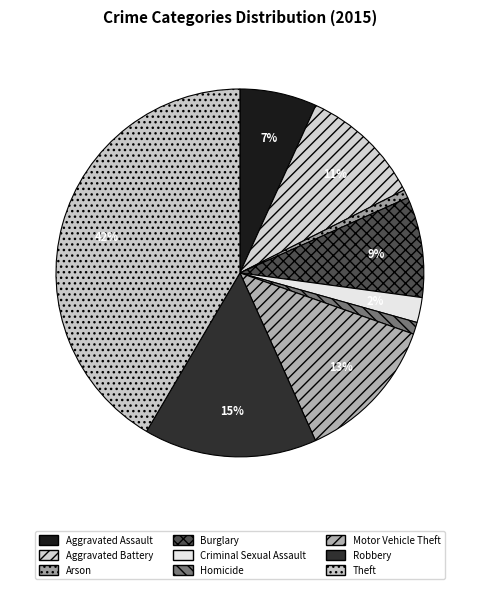

To the nearest percent, what percentage of the pie is Criminal Sexual Assault?

2%